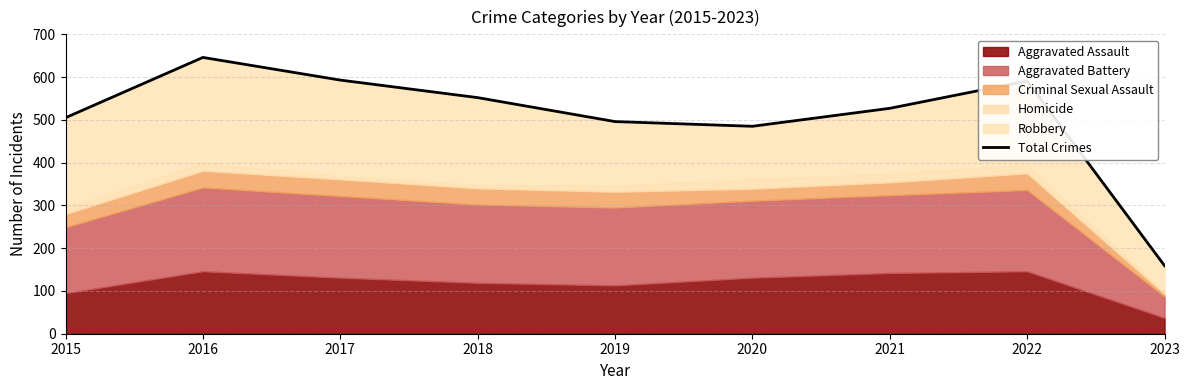

What is the minimum value shown in the chart?

159